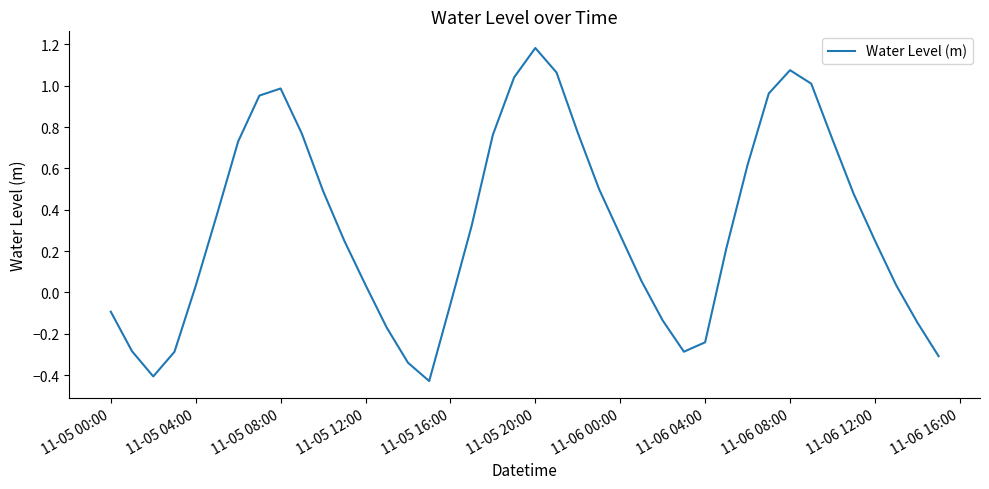

What is the maximum value shown in the chart?

1.2